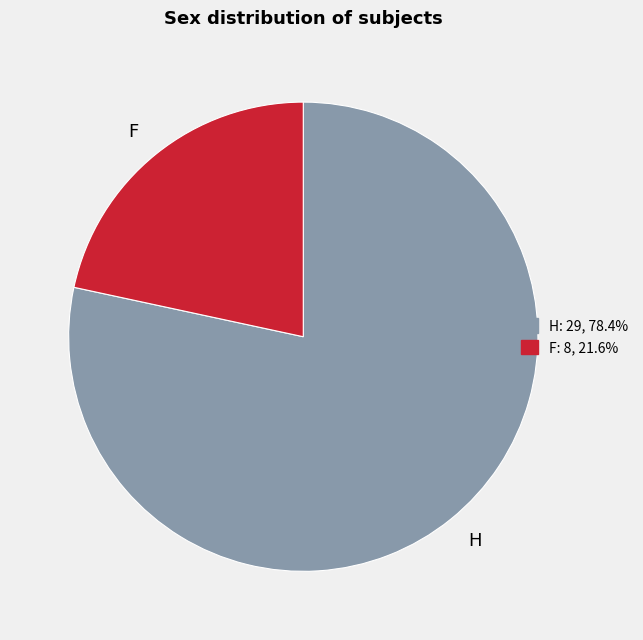

The F slice represents 17% of the pie. True or false?

False